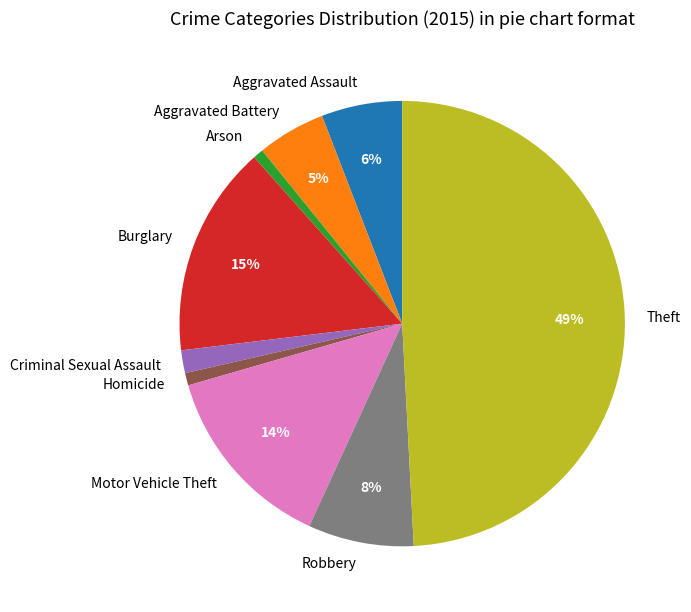

Is it true that Aggravated Assault is 13% of the pie?

False